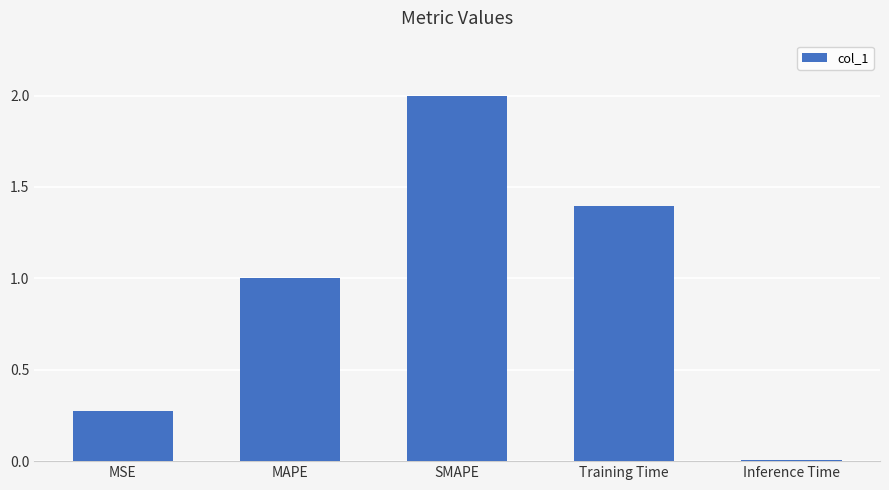

What value does the data have at Training Time?

1.4